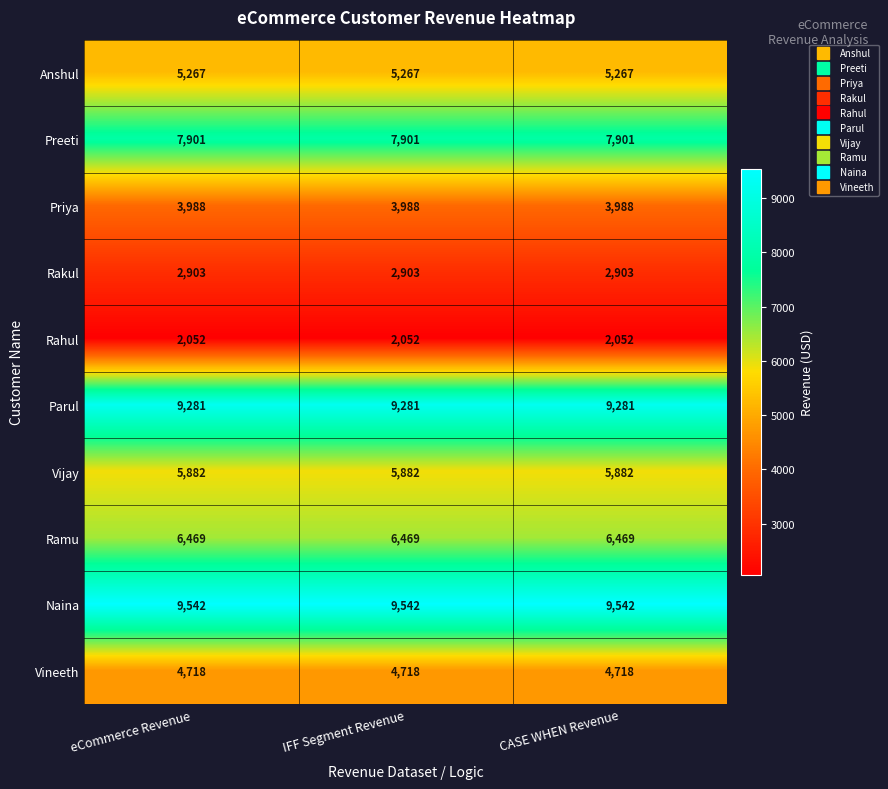

What is the difference between the highest and lowest values at eCommerce Revenue?

7490